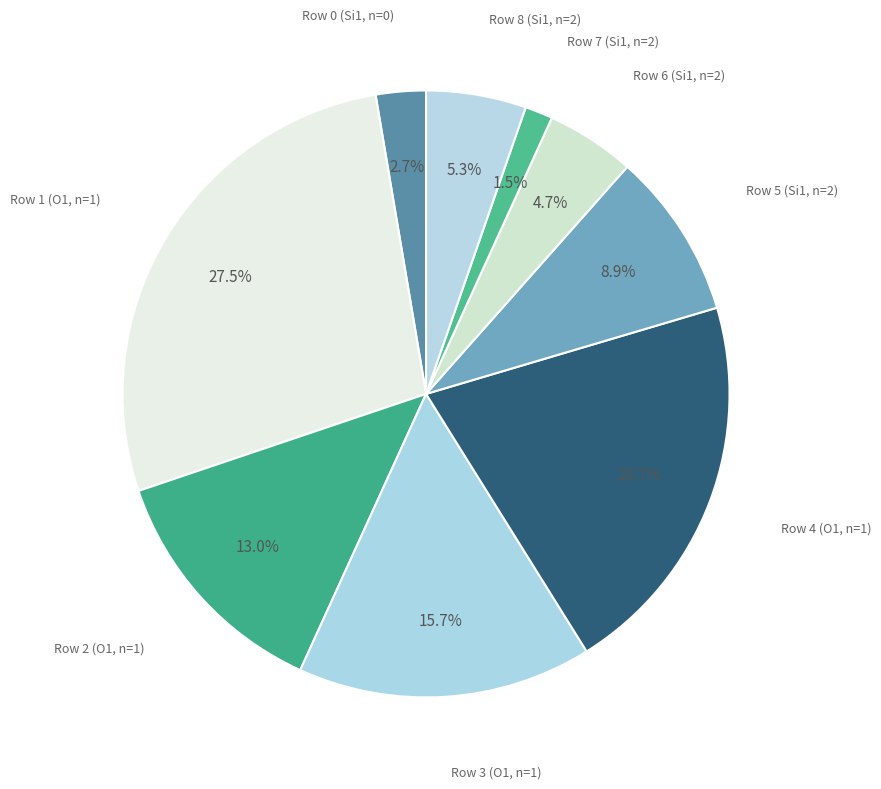

Count the number of slices in the pie.

9